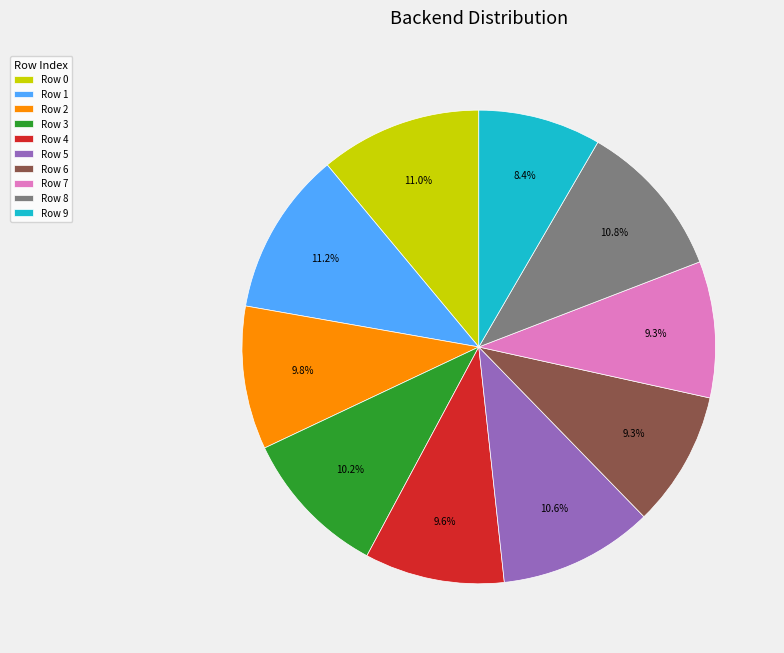

Which category has the smallest portion of the pie?

Row 9